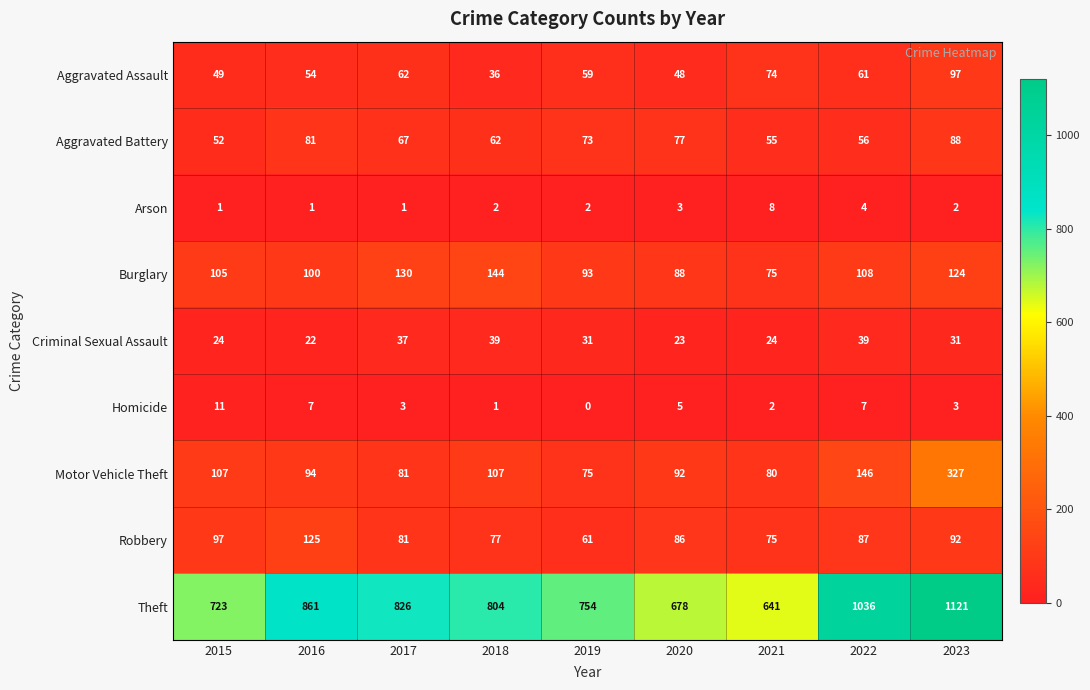

The Aggravated Battery series shows 88 at 2023. True or false?

True